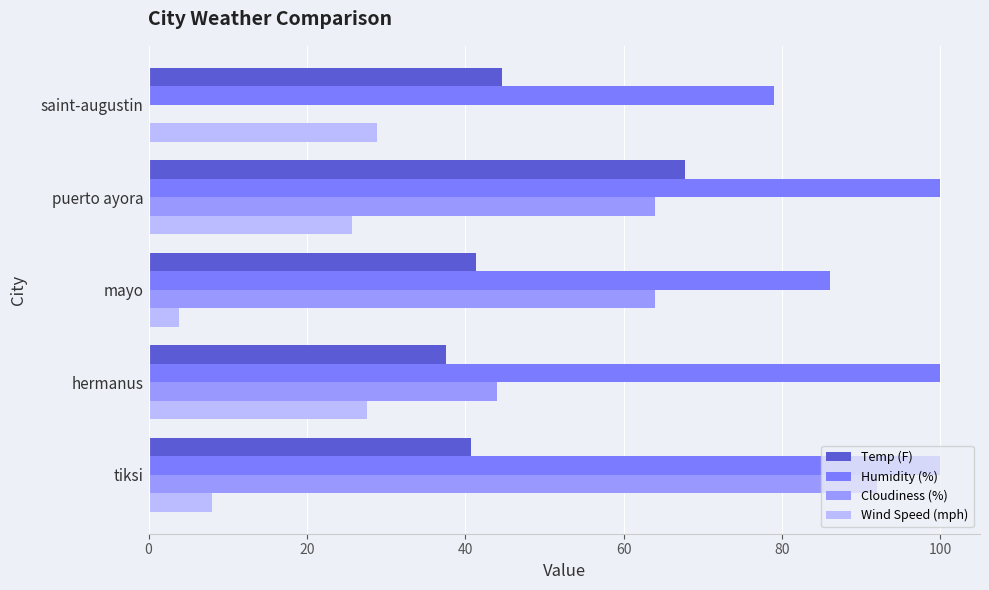

How many distinct data groups are displayed?

4